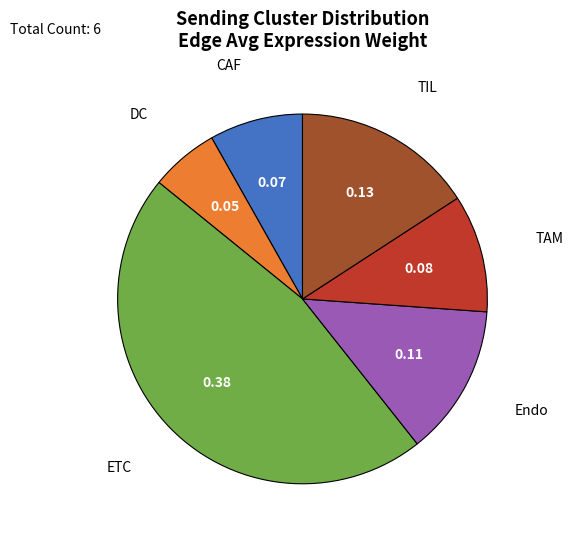

What is the largest slice in the pie chart?

ETC